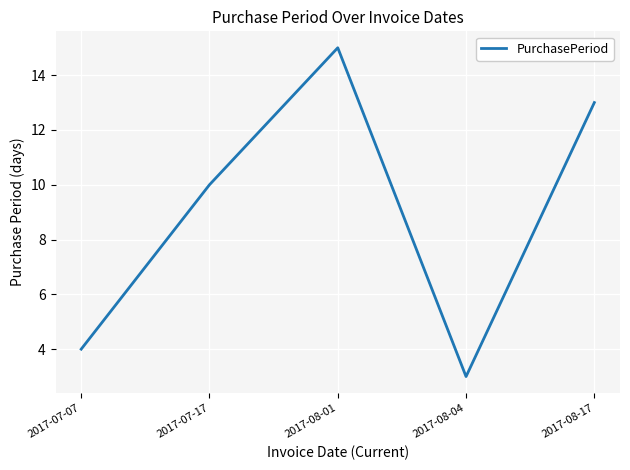

True or false: the data shows 1 at 2017-08-04.

False